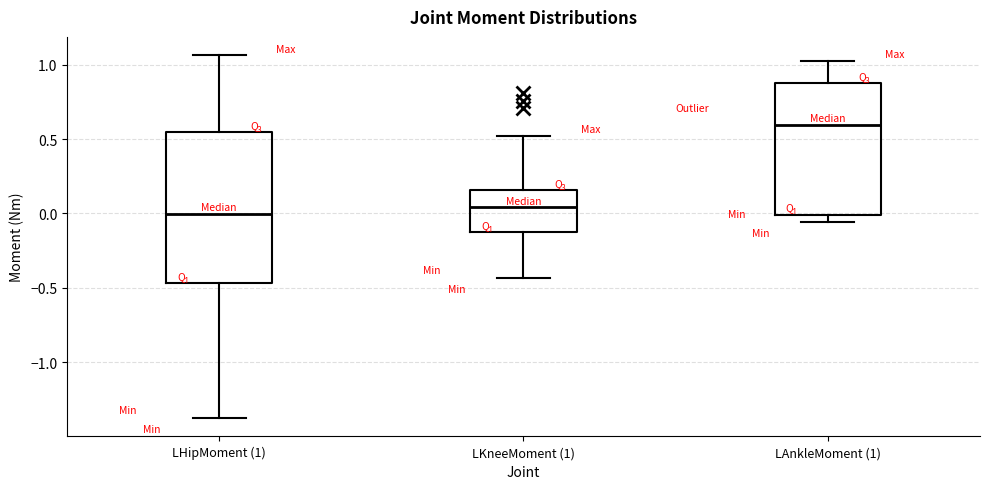

Reading left to right, transcribe this box plot: for each box, give where its median line is, the range the box spans, and where its two whiskers end, as read against the y-axis. The values are not printed on the chart, so give them approximately, as read against the axis.

LHipMoment (1): median 0.00, box -0.45 to 0.55, whiskers -1.40 to 1.05
LKneeMoment (1): median 0.05, box -0.15 to 0.15, whiskers -0.45 to 0.50
LAnkleMoment (1): median 0.60, box 0.00 to 0.85, whiskers -0.05 to 1.05